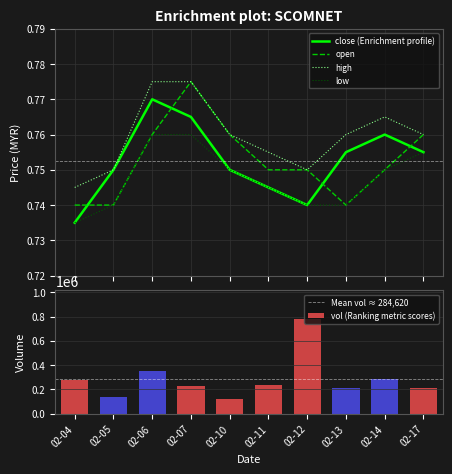

True or false: open and close (Enrichment profile) cross at least once.

True